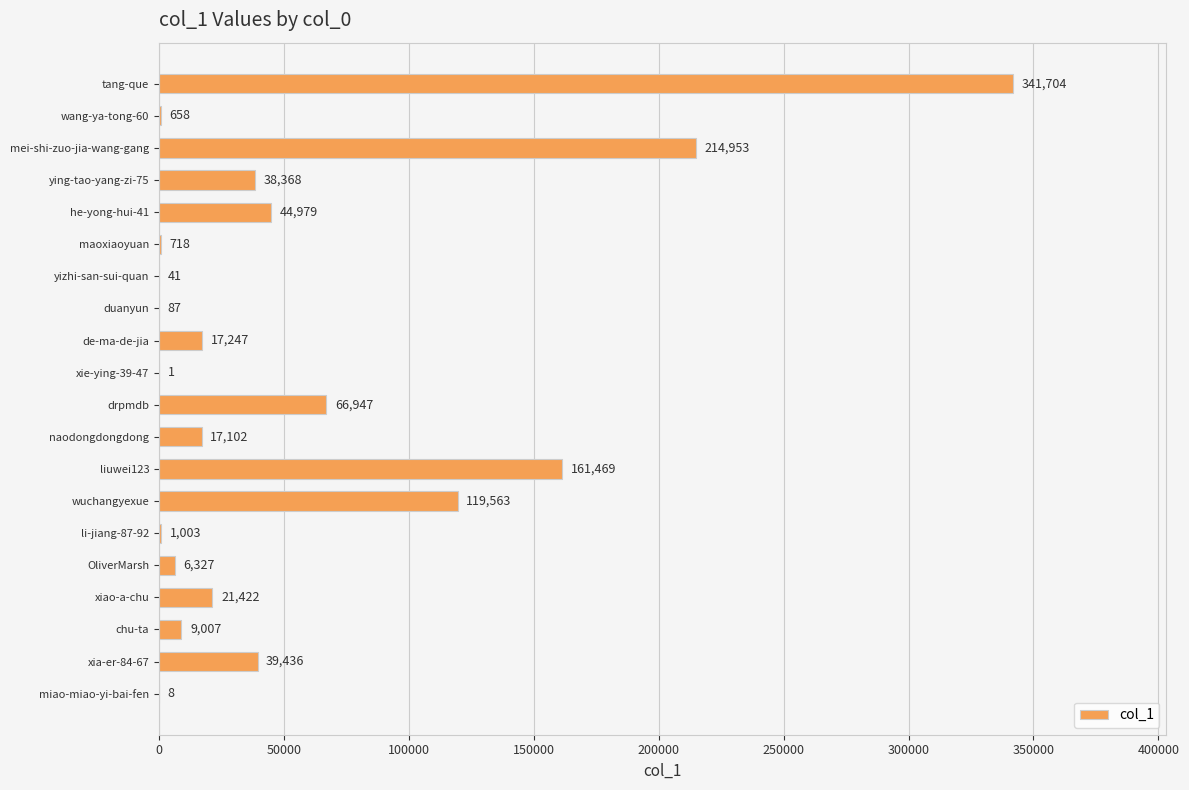

Read the value at tang-que.

341704